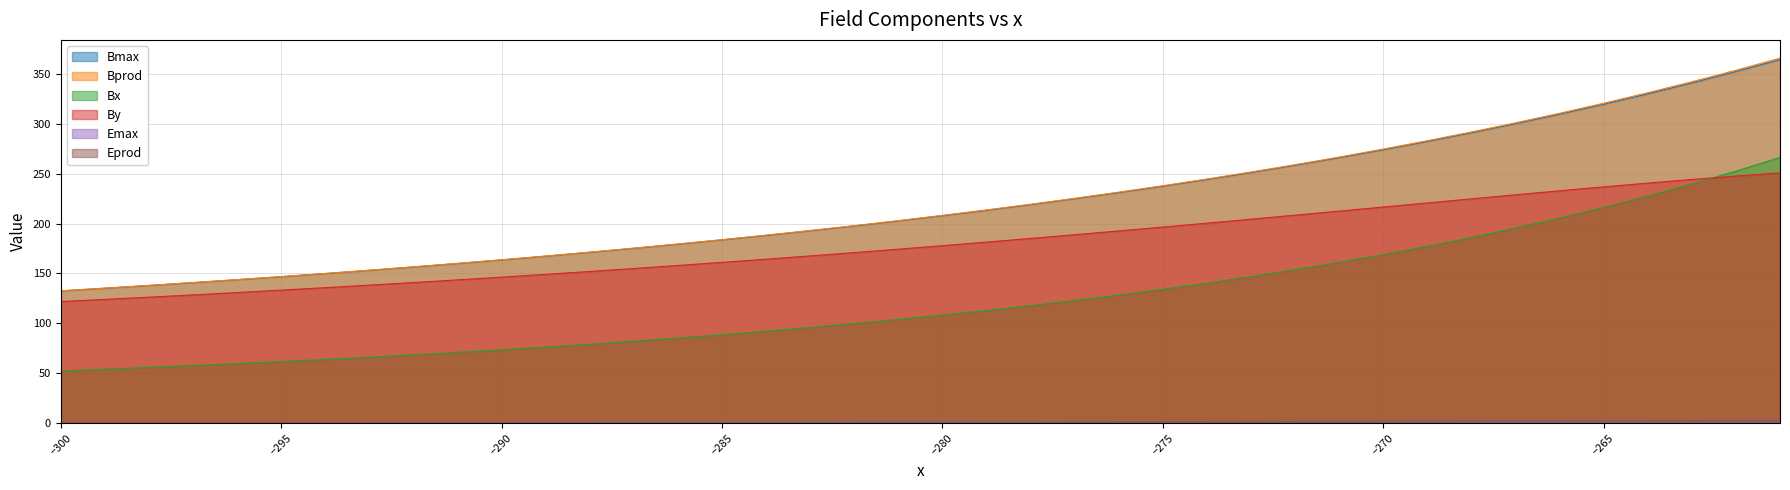

True or false: By and Eprod intersect in this chart.

False